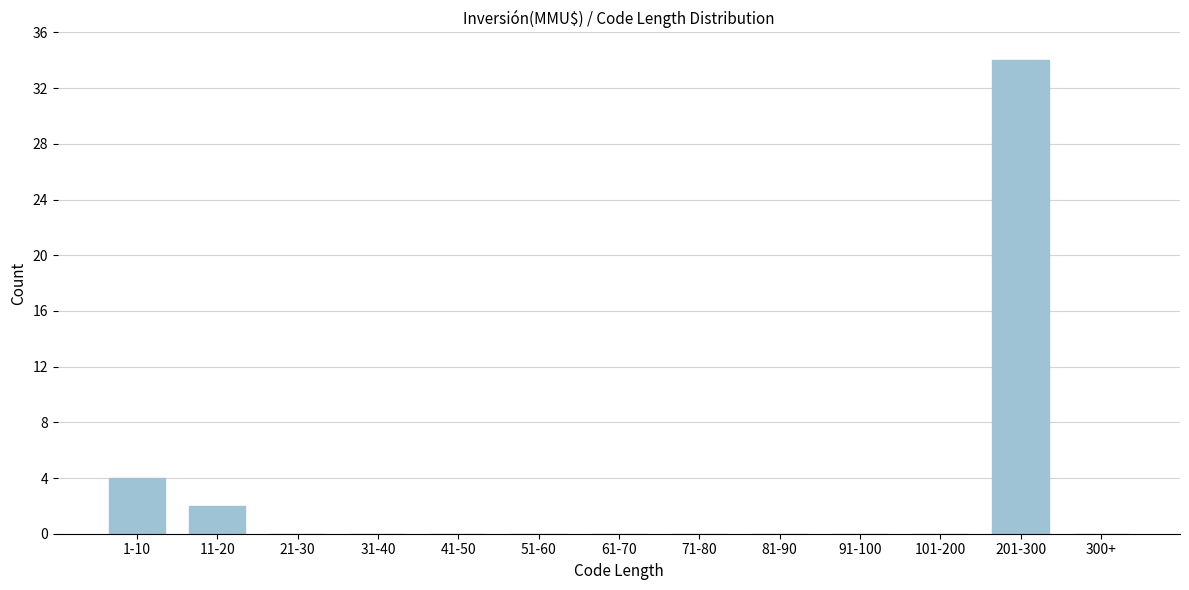

Reading left to right, what are all the values shown in this chart?

1-10=4	11-20=2	21-30=0	31-40=0	41-50=0	51-60=0	61-70=0	71-80=0	81-90=0	91-100=0	101-200=0	201-300=34	300+=0